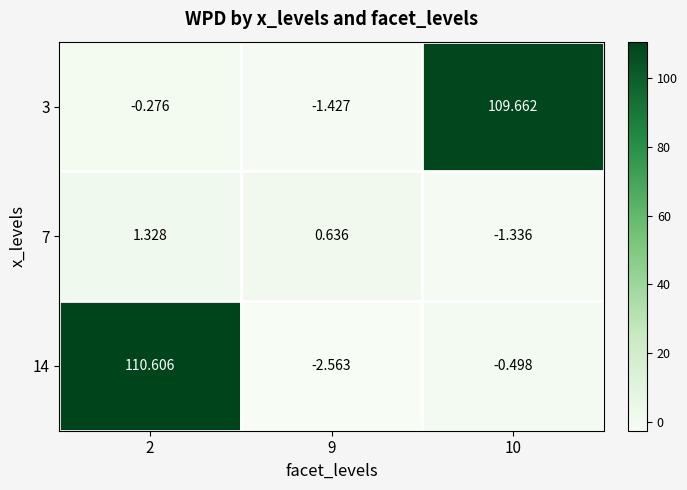

Is the value of 7 at 10 greater than the value of 14 at 2?

No